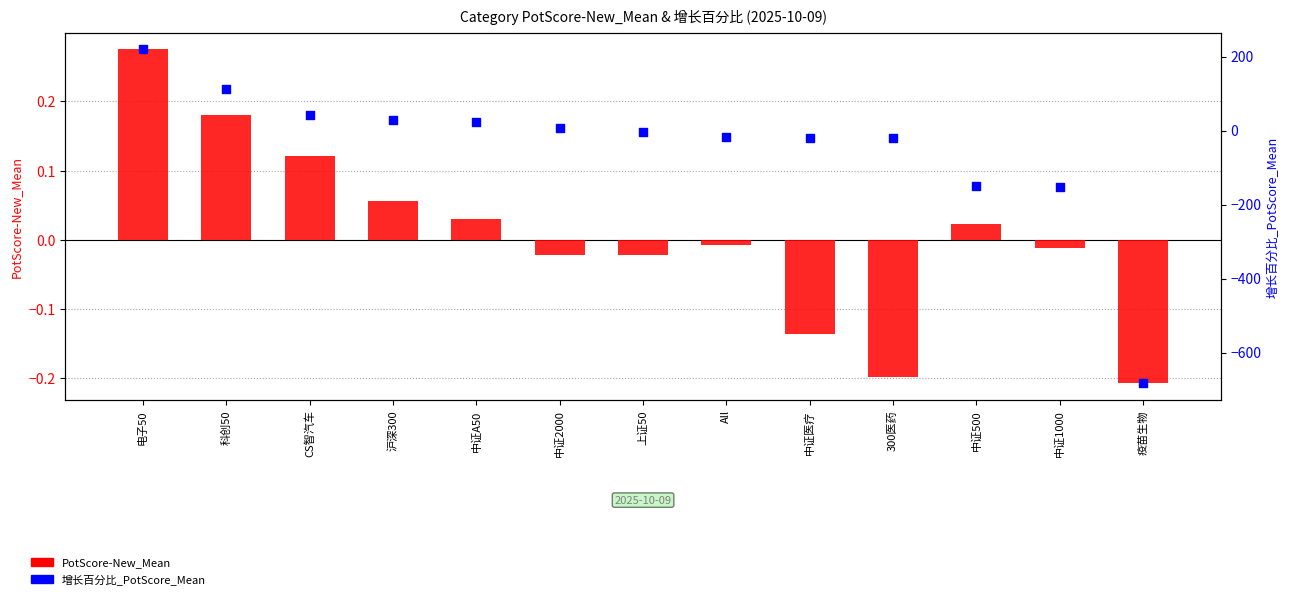

At how many categories does at least one series exceed 68?

2